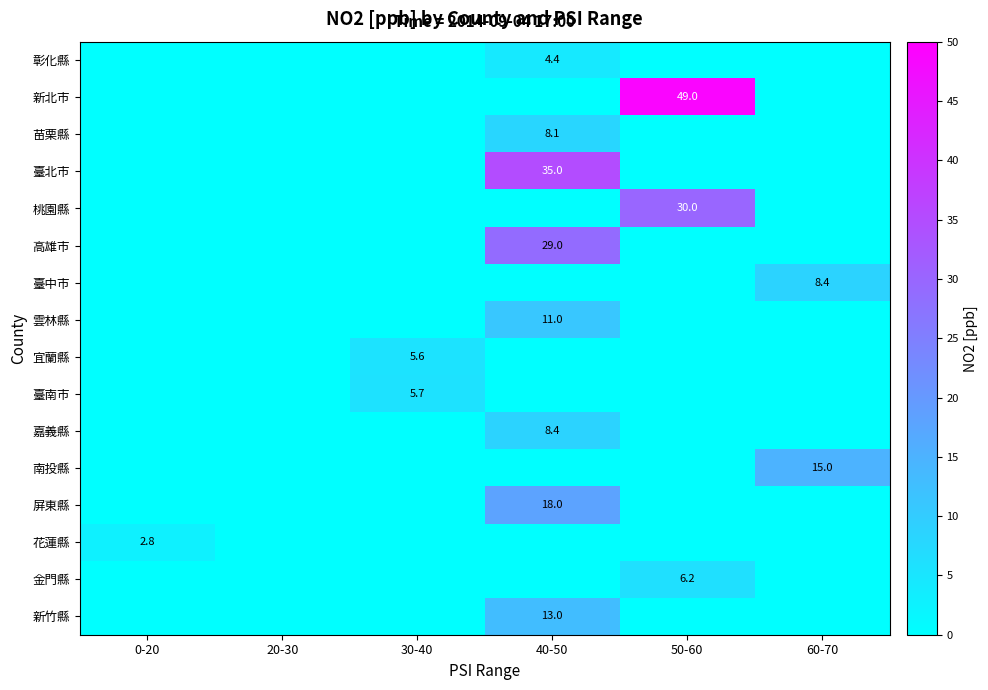

True or false: 新北市 has a value of 0.0 at 0-20.

True